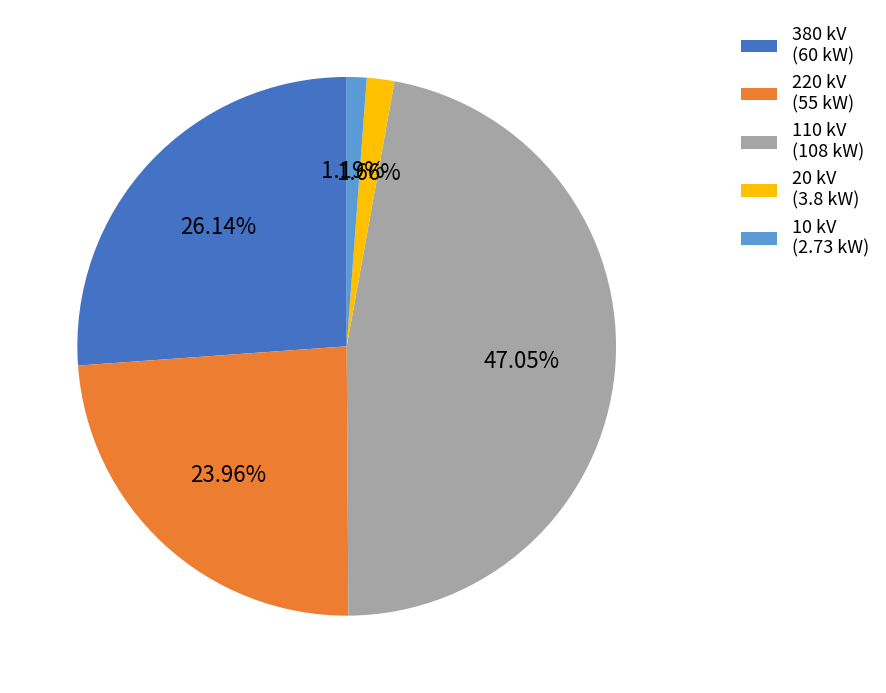

Is there any slice that represents more than half of the pie?

No